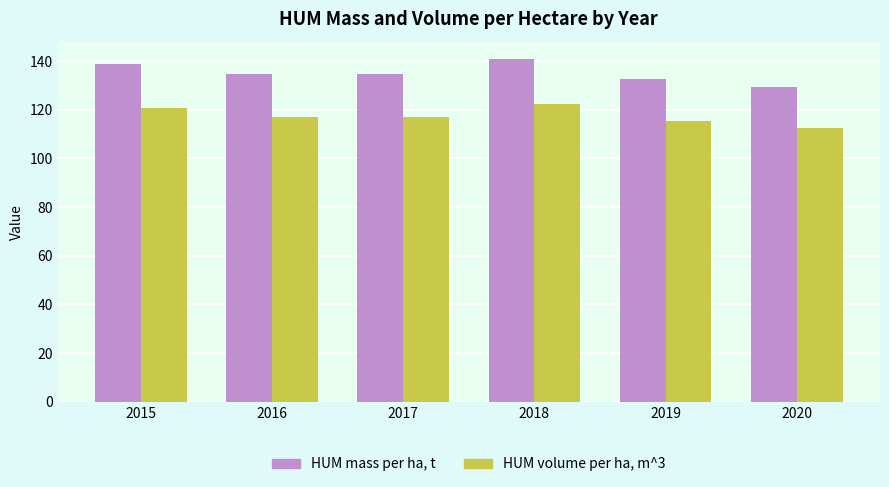

List the series in order of their overall mean, lowest first.

HUM volume per ha, m^3, HUM mass per ha, t